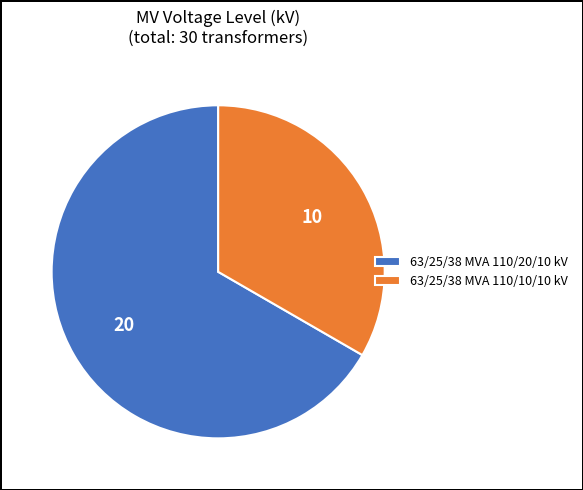

Combined, do 63/25/38 MVA 110/20/10 kV and 63/25/38 MVA 110/10/10 kV account for over 50%?

Yes